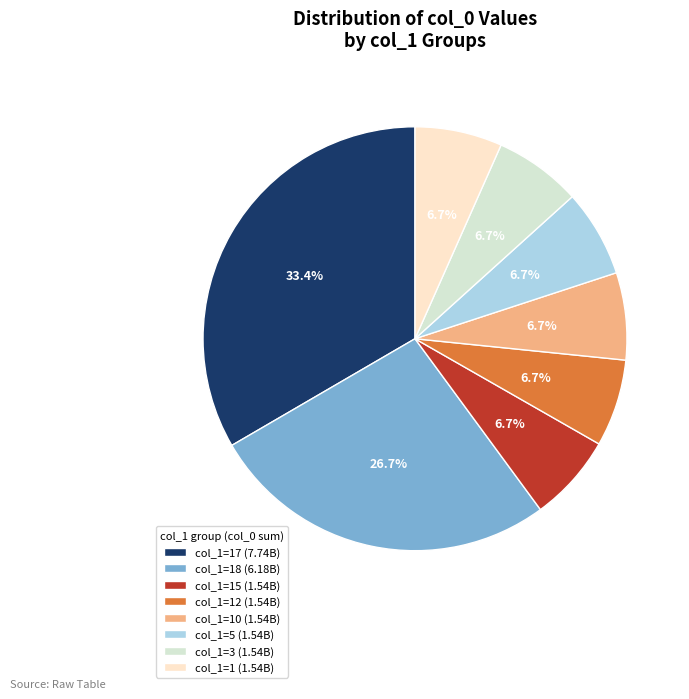

Is there any slice that represents more than half of the pie?

No